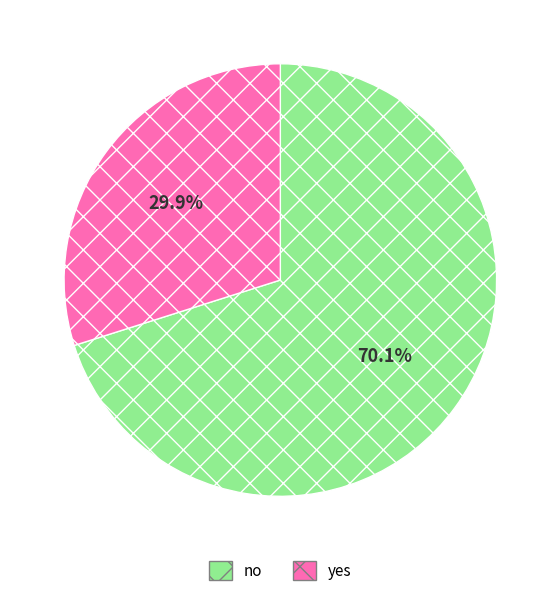

What is the ratio of the value at yes to the value at no?

0.4